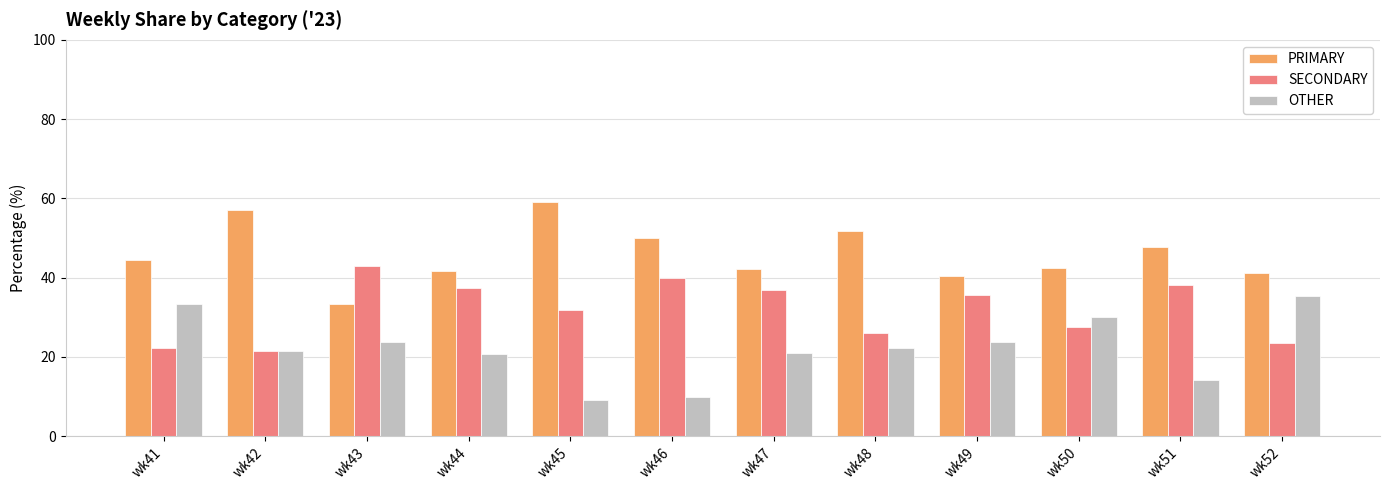

What are all the series names shown in the legend?

PRIMARY, SECONDARY, OTHER